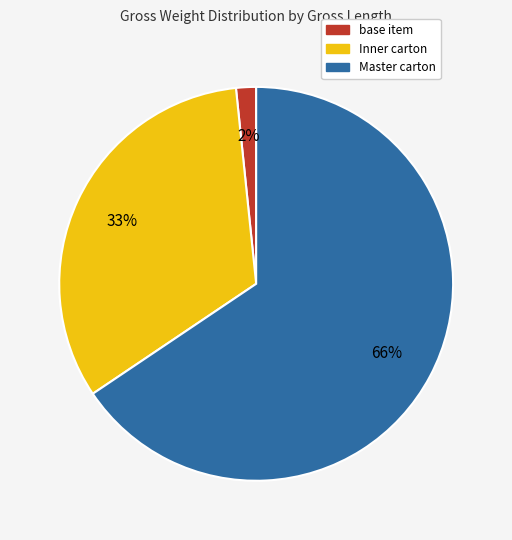

To the nearest percent, what is the average slice percentage?

33%